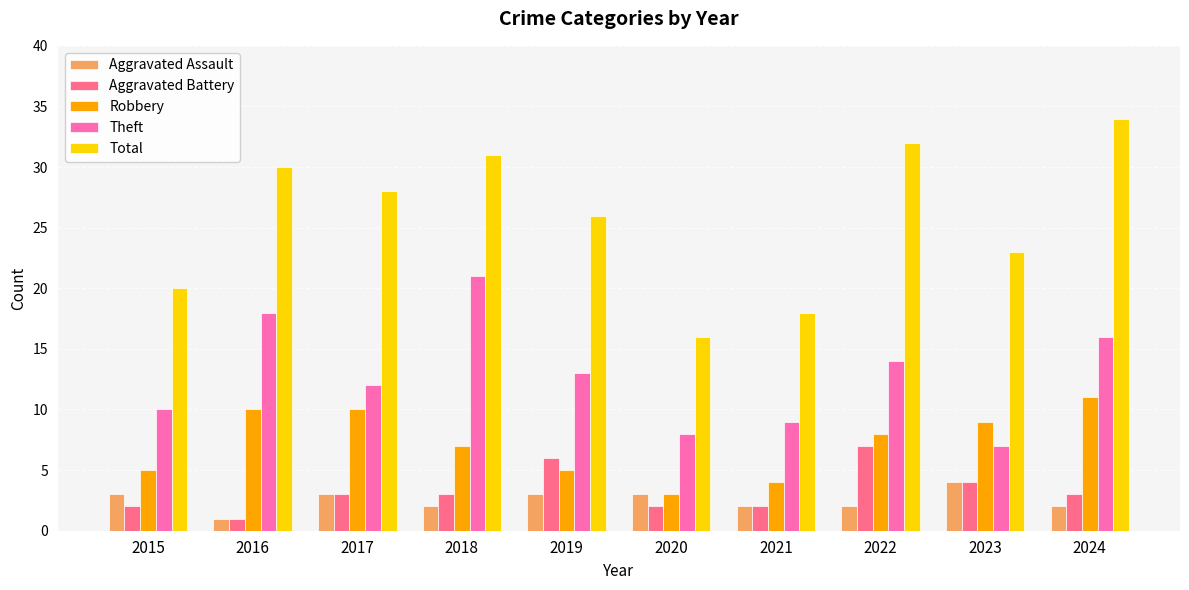

Reading left to right, transcribe all the data shown in this chart.

Aggravated Assault: 2015=3	2016=1	2017=3	2018=2	2019=3	2020=3	2021=2	2022=2	2023=4	2024=2
Aggravated Battery: 2015=2	2016=1	2017=3	2018=3	2019=6	2020=2	2021=2	2022=7	2023=4	2024=3
Robbery: 2015=5	2016=10	2017=10	2018=7	2019=5	2020=3	2021=4	2022=8	2023=9	2024=11
Theft: 2015=10	2016=18	2017=12	2018=21	2019=13	2020=8	2021=9	2022=14	2023=7	2024=16
Total: 2015=20	2016=30	2017=28	2018=31	2019=26	2020=16	2021=18	2022=32	2023=23	2024=34